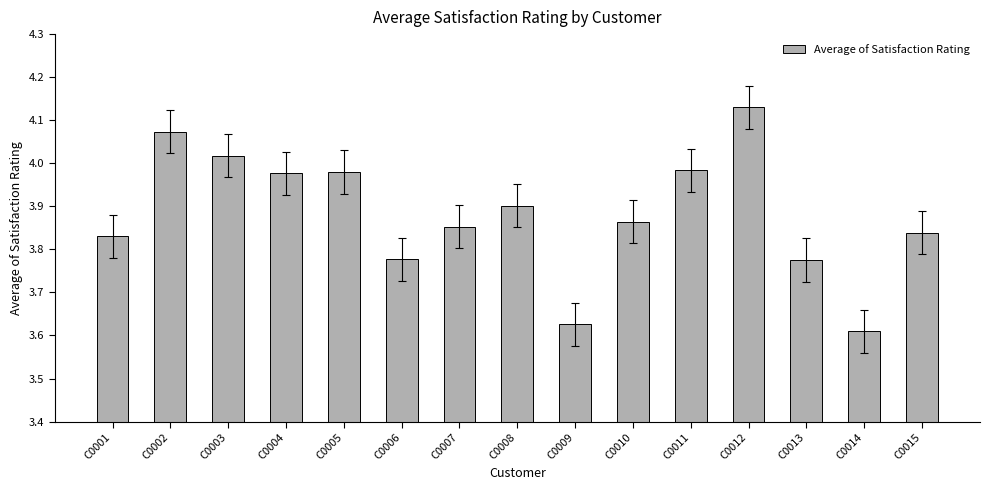

What is the change in value from C0002 to C0012?

+0.1